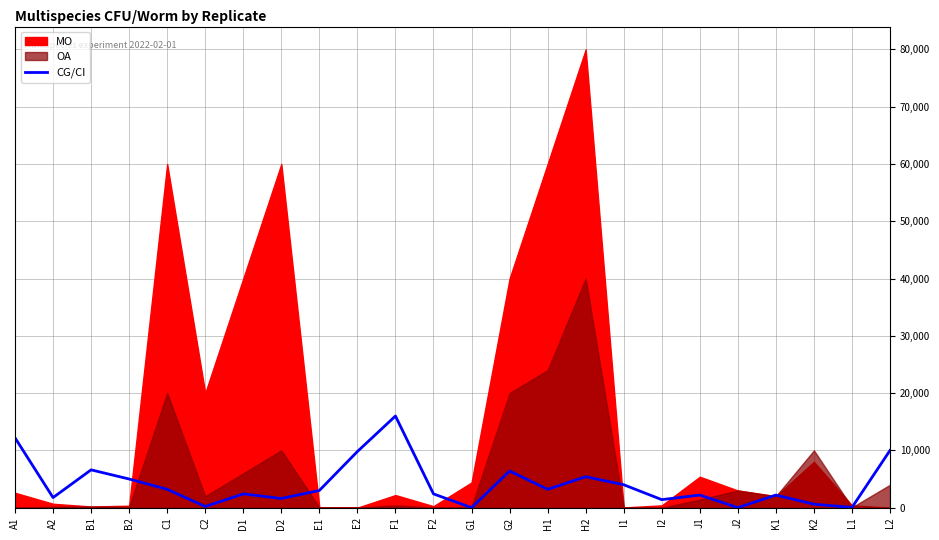

The chart shows a value of 327 at C2. True or false?

False